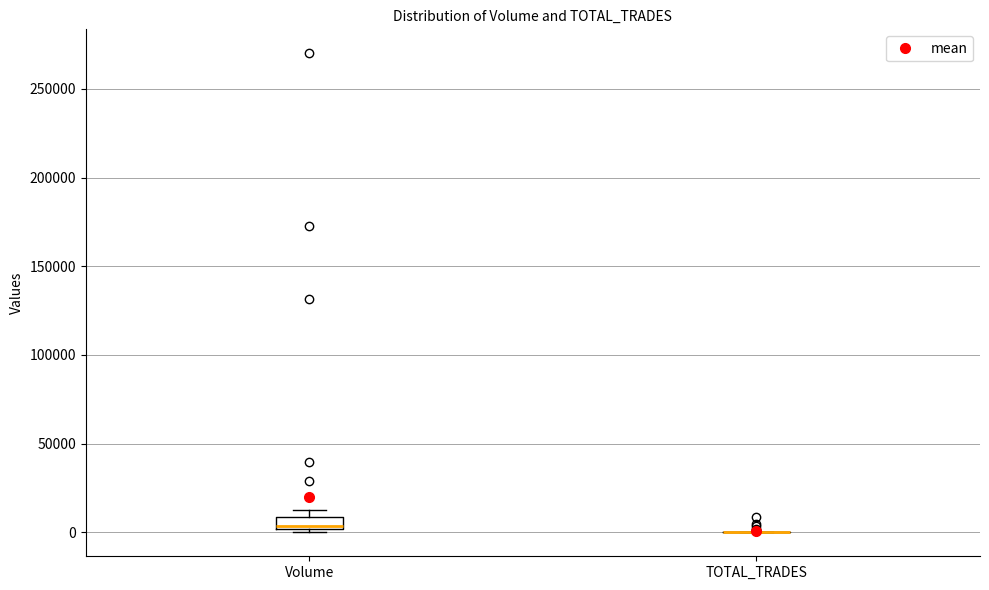

Which box is the tallest, from its lower edge to its upper edge?

Volume